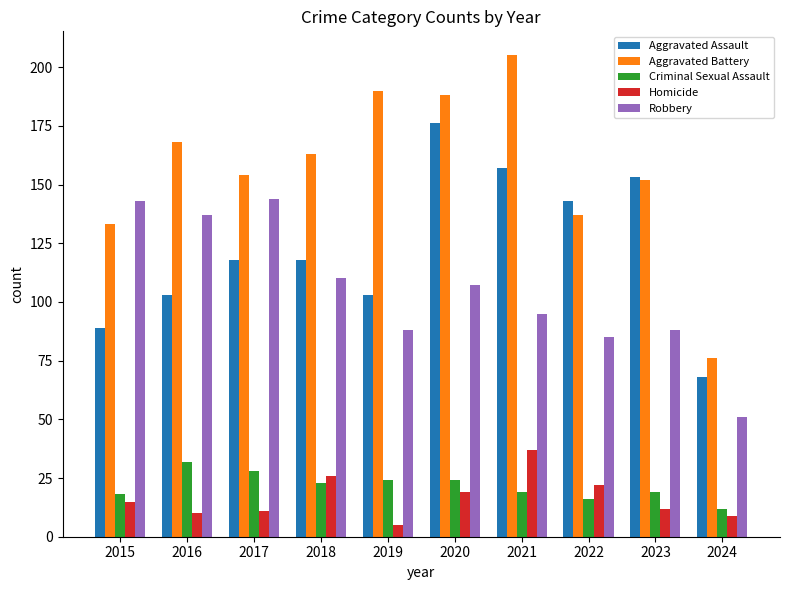

Reading left to right, what are all the values shown in this chart?

Aggravated Assault: 2015=89	2016=103	2017=118	2018=118	2019=103	2020=176	2021=157	2022=143	2023=153	2024=68
Aggravated Battery: 2015=133	2016=168	2017=154	2018=163	2019=190	2020=188	2021=205	2022=137	2023=152	2024=76
Criminal Sexual Assault: 2015=18	2016=32	2017=28	2018=23	2019=24	2020=24	2021=19	2022=16	2023=19	2024=12
Homicide: 2015=15	2016=10	2017=11	2018=26	2019=5	2020=19	2021=37	2022=22	2023=12	2024=9
Robbery: 2015=143	2016=137	2017=144	2018=110	2019=88	2020=107	2021=95	2022=85	2023=88	2024=51